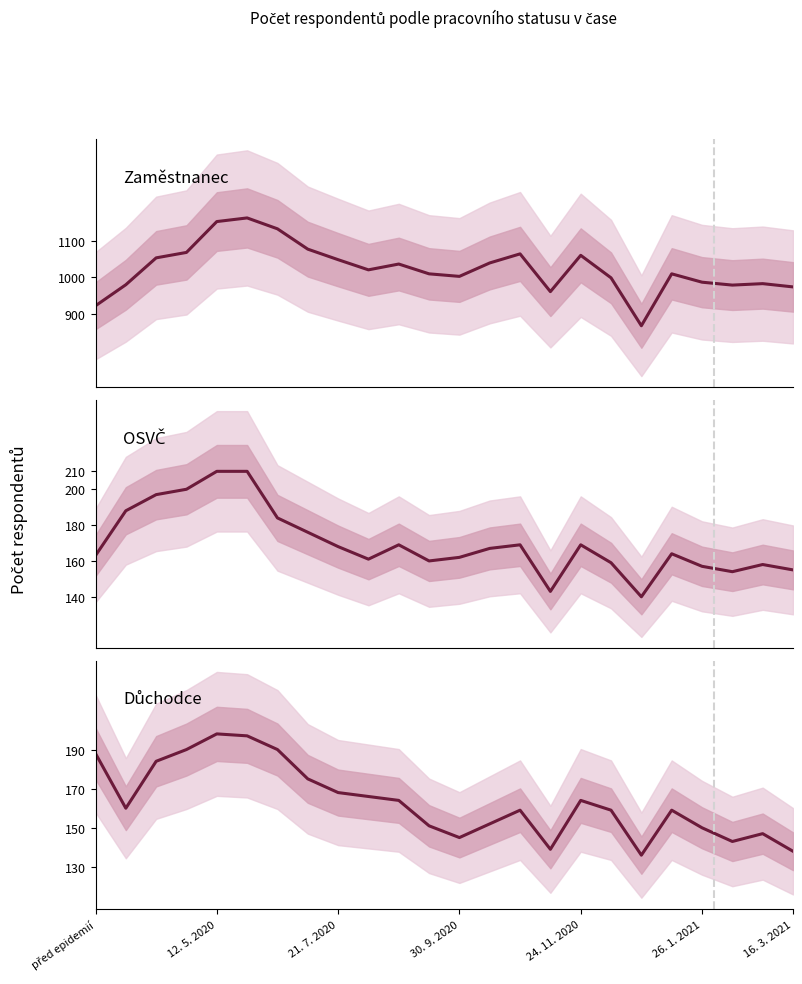

What is the greatest value displayed?

1164